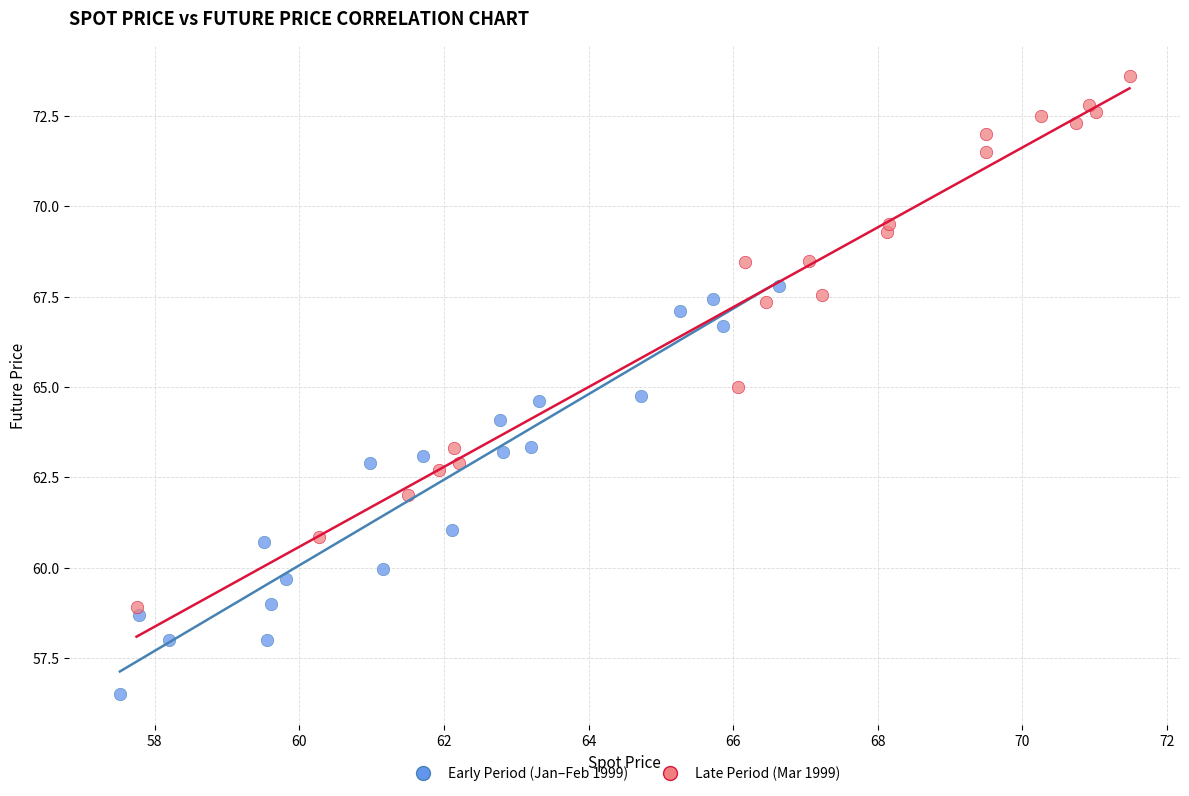

Which series has the widest spread of Y values?

Late Period (Mar 1999)